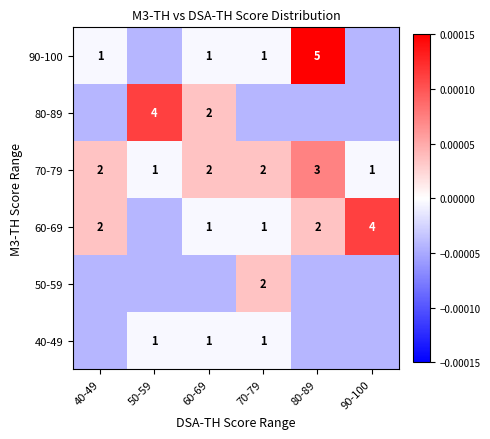

The 90-100 series shows 1.7 at 40-49. True or false?

False